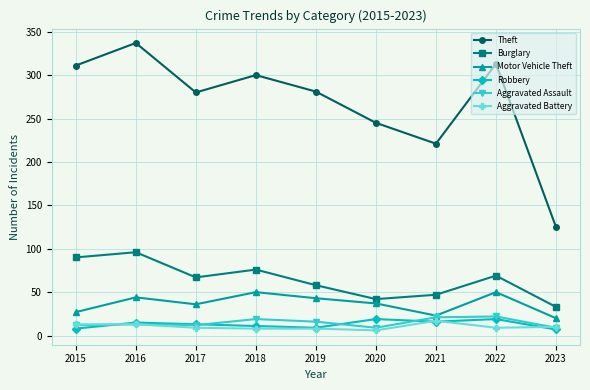

True or false: Aggravated Battery and Theft intersect in this chart.

False